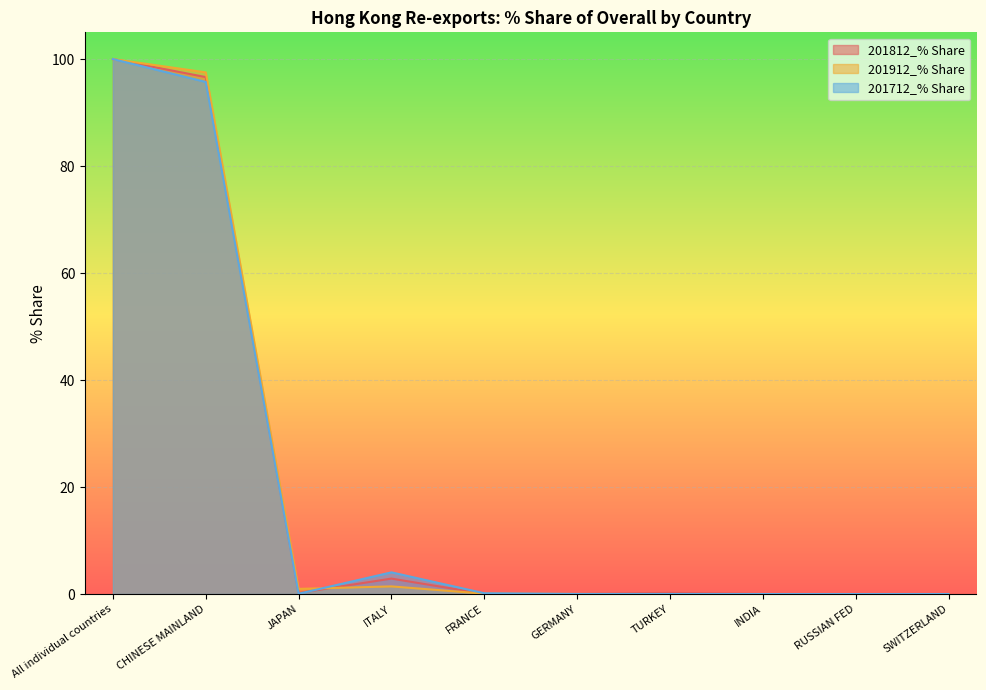

What is the difference between the 201712_% Share values at JAPAN and RUSSIAN FED?

0.1